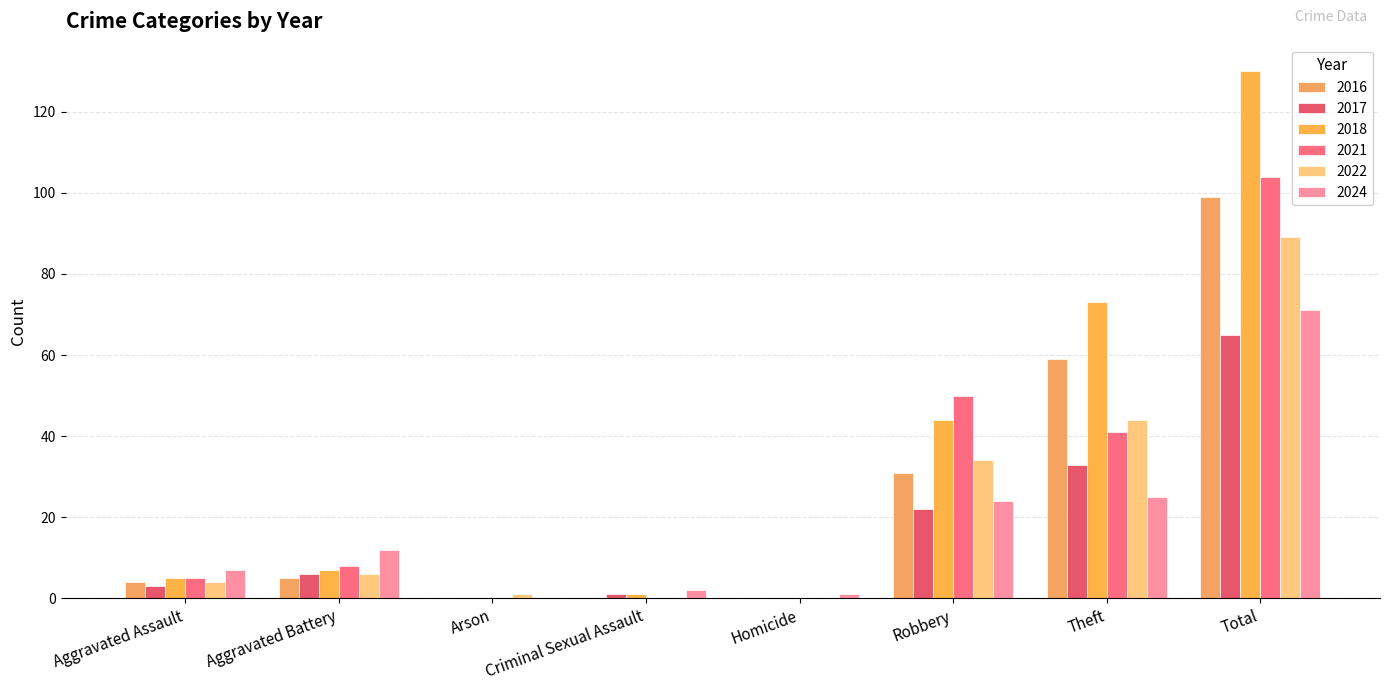

Reading left to right, transcribe all the data shown in this chart.

2016: Aggravated Assault=4	Aggravated Battery=5	Arson=0	Criminal Sexual Assault=0	Homicide=0	Robbery=31	Theft=59	Total=99
2017: Aggravated Assault=3	Aggravated Battery=6	Arson=0	Criminal Sexual Assault=1	Homicide=0	Robbery=22	Theft=33	Total=65
2018: Aggravated Assault=5	Aggravated Battery=7	Arson=0	Criminal Sexual Assault=1	Homicide=0	Robbery=44	Theft=73	Total=130
2021: Aggravated Assault=5	Aggravated Battery=8	Arson=0	Criminal Sexual Assault=0	Homicide=0	Robbery=50	Theft=41	Total=104
2022: Aggravated Assault=4	Aggravated Battery=6	Arson=1	Criminal Sexual Assault=0	Homicide=0	Robbery=34	Theft=44	Total=89
2024: Aggravated Assault=7	Aggravated Battery=12	Arson=0	Criminal Sexual Assault=2	Homicide=1	Robbery=24	Theft=25	Total=71